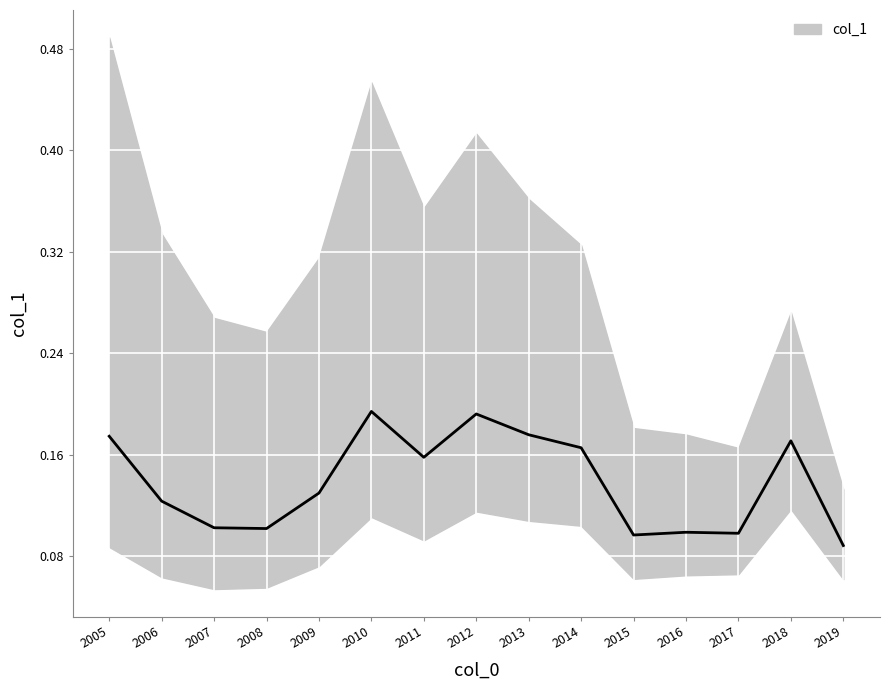

The value at 2005 is 0.2. True or false?

True